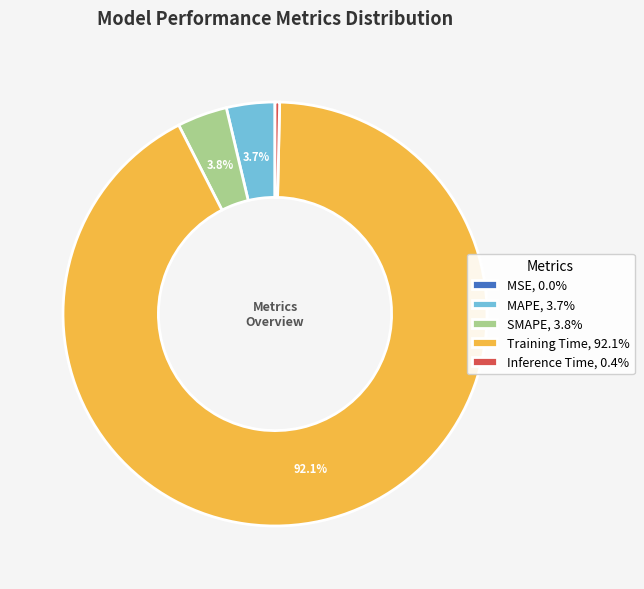

Which category has the biggest portion of the pie?

Training Time